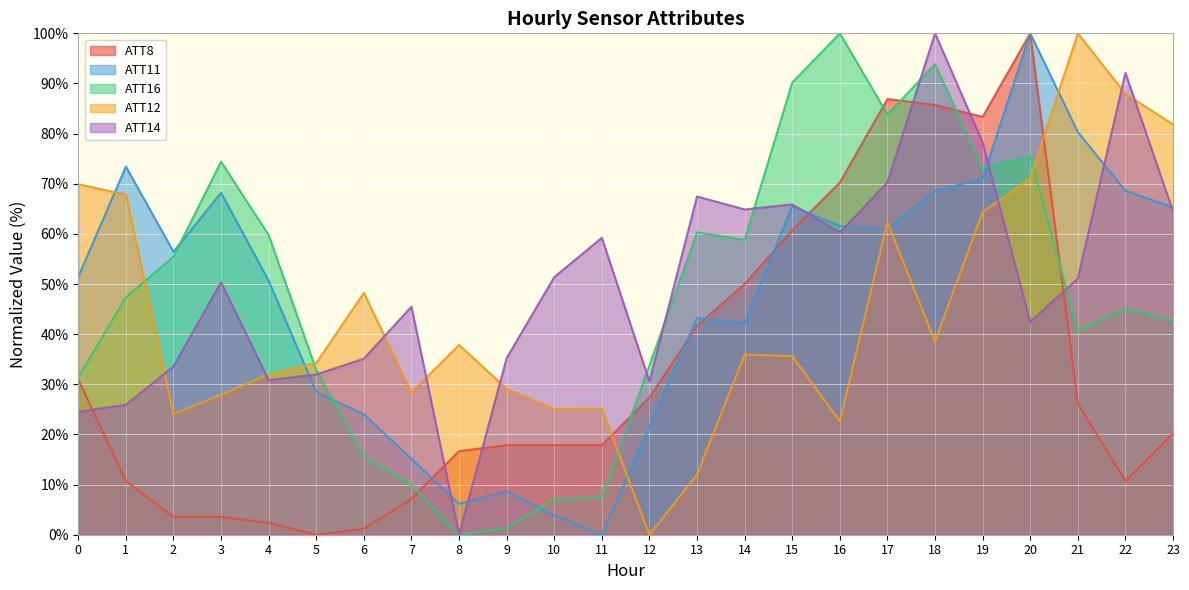

What is the sum of all ATT12 values?

1062.2